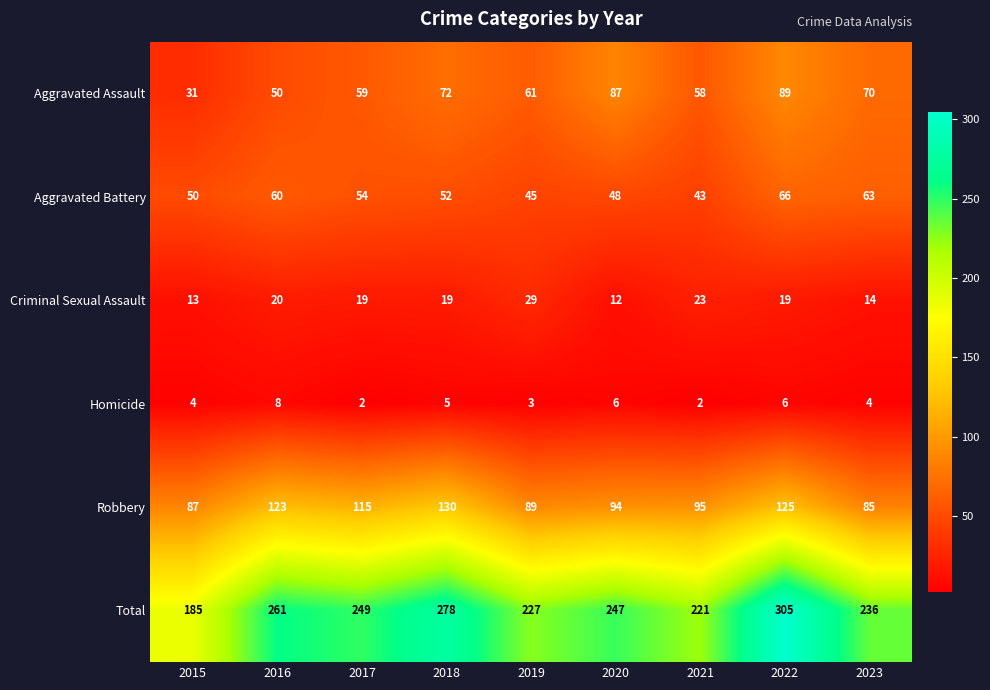

Which category has the highest value across all series?

2022